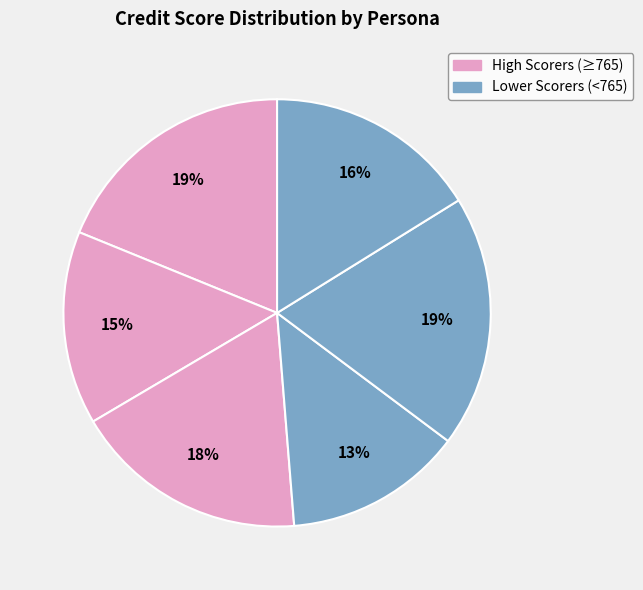

How many slices are in this pie chart?

6